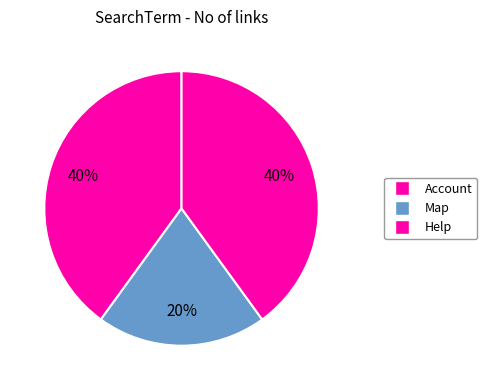

To the nearest percent, what is the difference between the Help and Map slice percentages?

20%